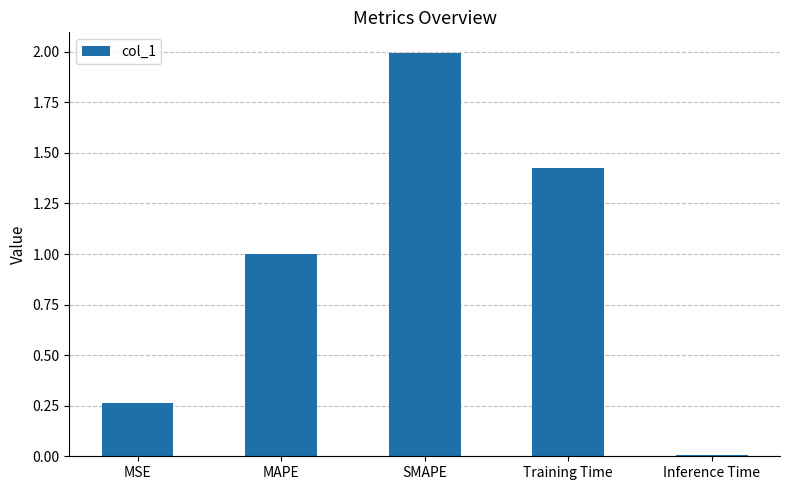

What is the difference between the values at MAPE and Training Time?

0.4